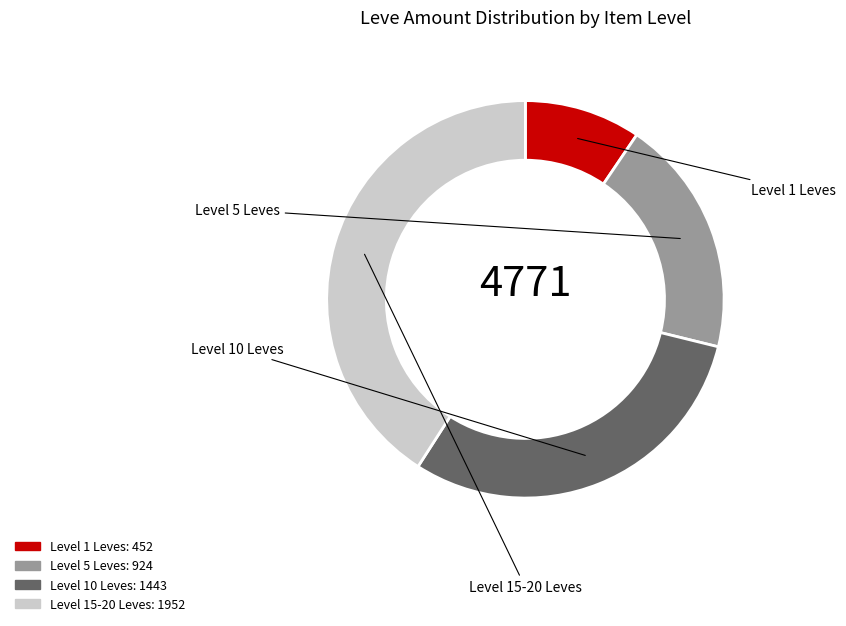

Is there any slice that represents more than half of the pie?

No